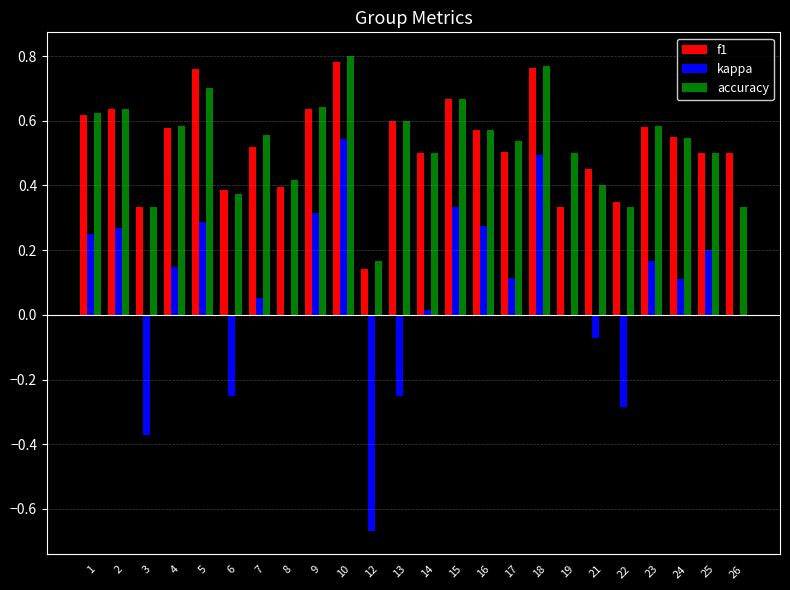

The kappa series shows 0.3 at 25. True or false?

False